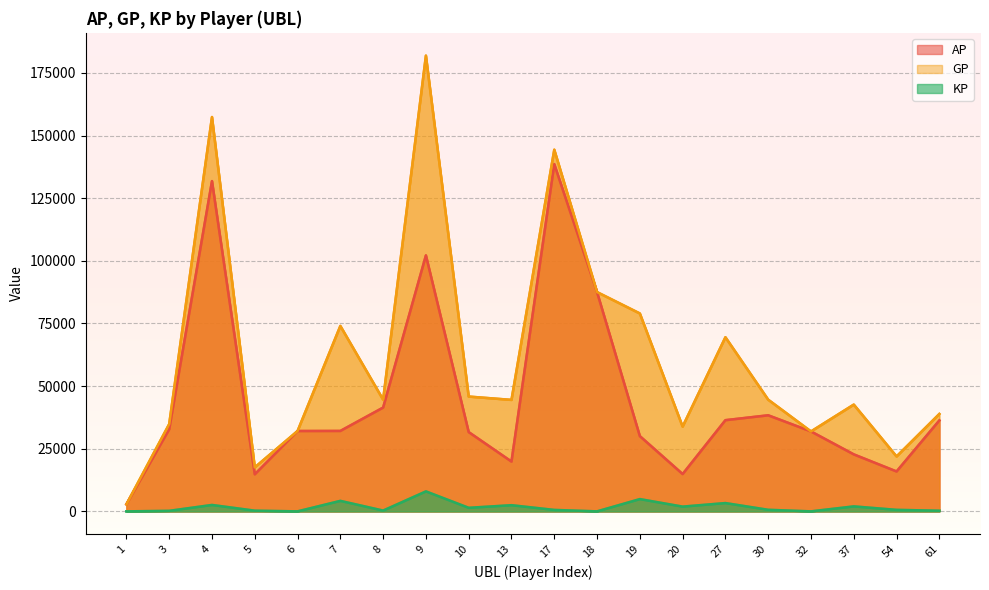

Reading left to right, transcribe all the data shown in this chart.

AP: 2816.0	32753.0	131828.0	14792.0	32068.0	32100.0	41427.0	102164.0	31636.0	19874.0	138600.0	87509.0	30036.0	14886.0	36395.0	38341.0	31898.0	22740.0	15921.0	36294.0
GP: 2816.0	34845.0	157406.0	17559.0	32068.0	74016.0	44581.0	181916.0	45820.0	44492.0	144357.0	87522.0	78993.0	33834.0	69504.0	44568.0	31898.0	42615.0	21912.0	38875.0
KP: 0.0	209.2	2557.8	276.7	0.0	4191.6	315.4	7975.2	1418.5	2461.8	575.7	1.3	4895.7	1894.8	3310.9	622.8	0.0	1987.5	599.1	258.1